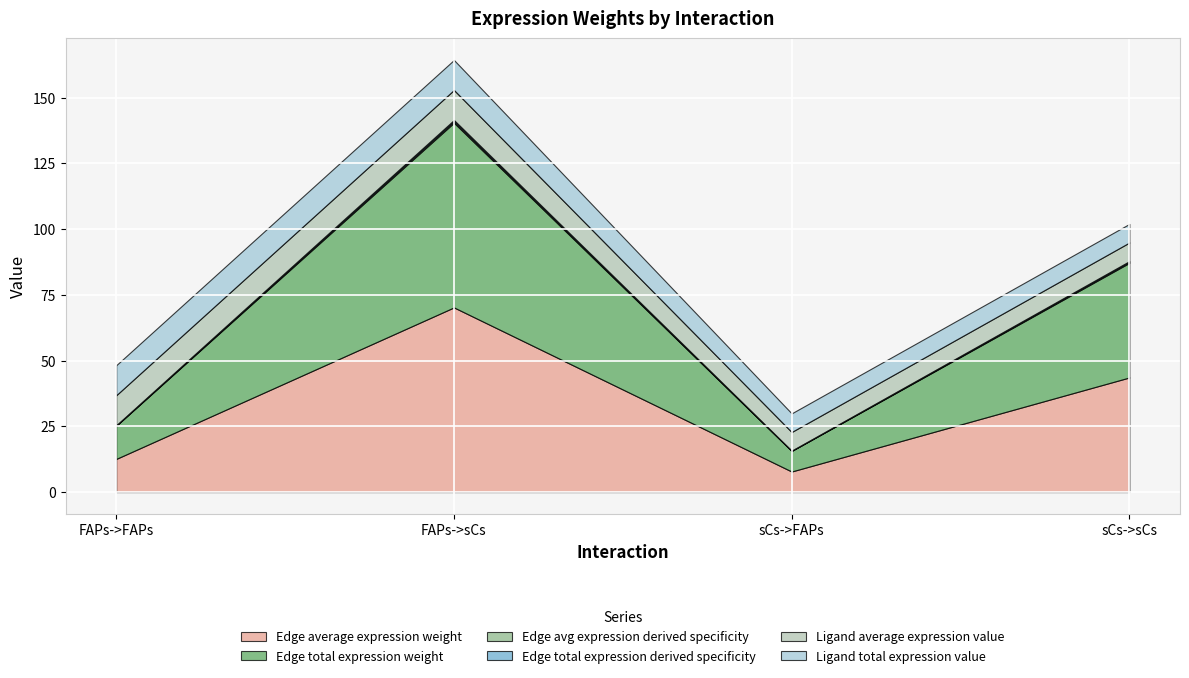

Which series has the largest range (max minus min)?

Edge average expression weight